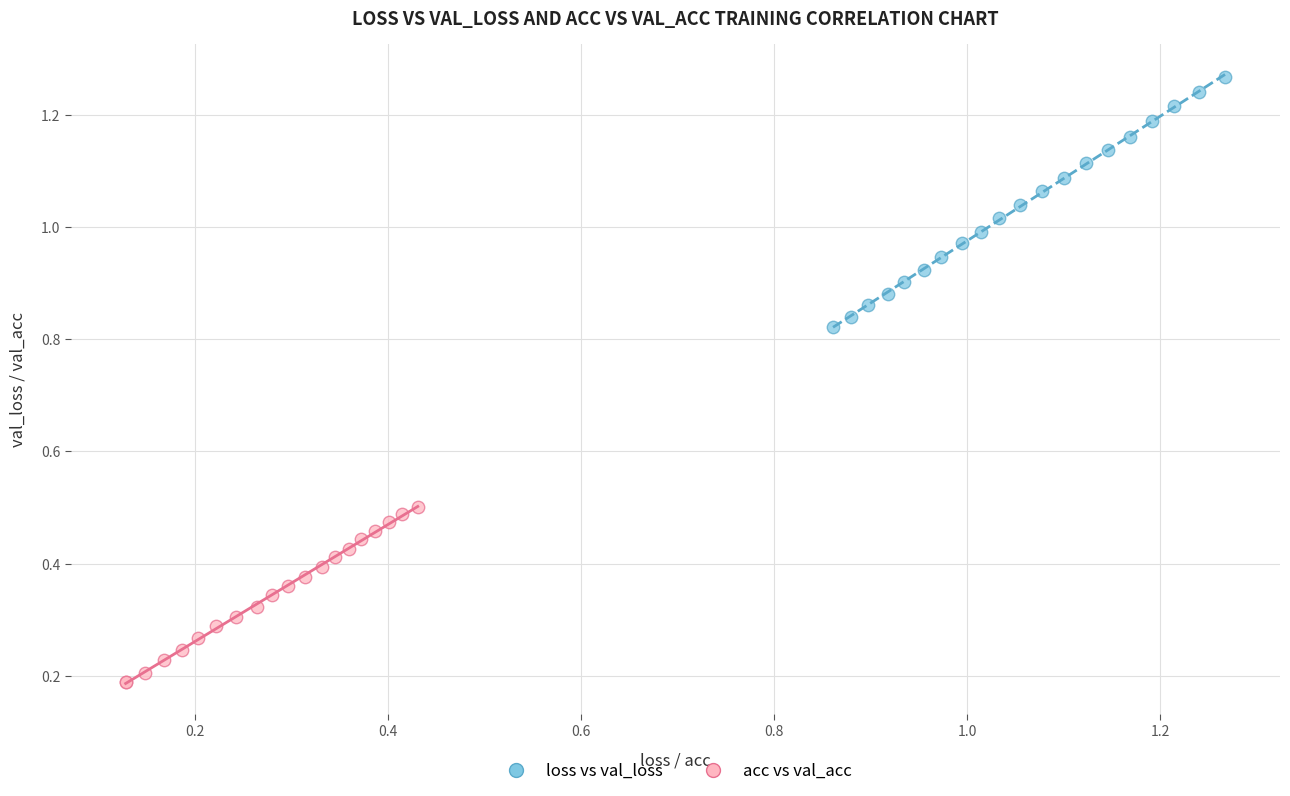

Which series has the largest Y range (max minus min)?

loss vs val_loss